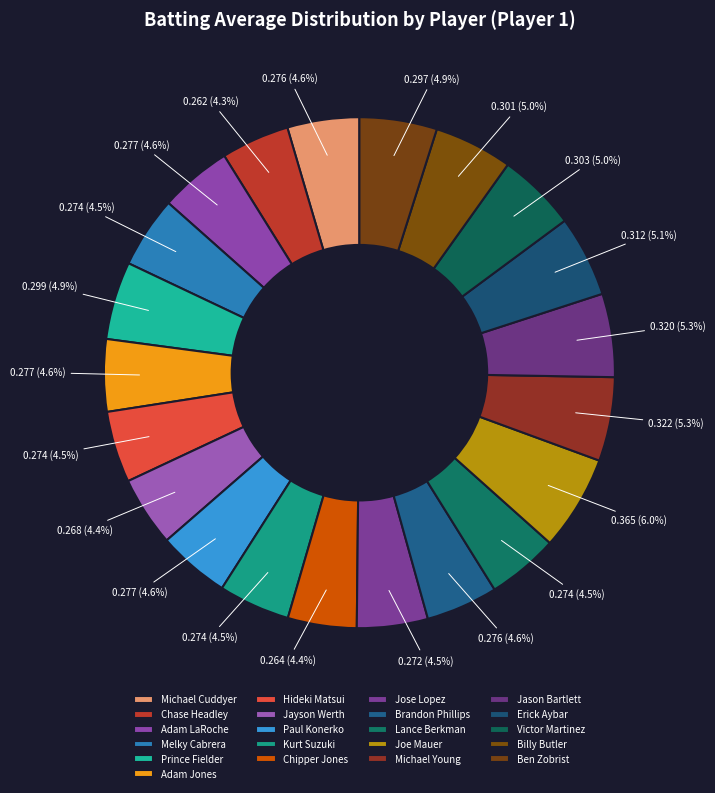

How many slices are in this pie chart?

21